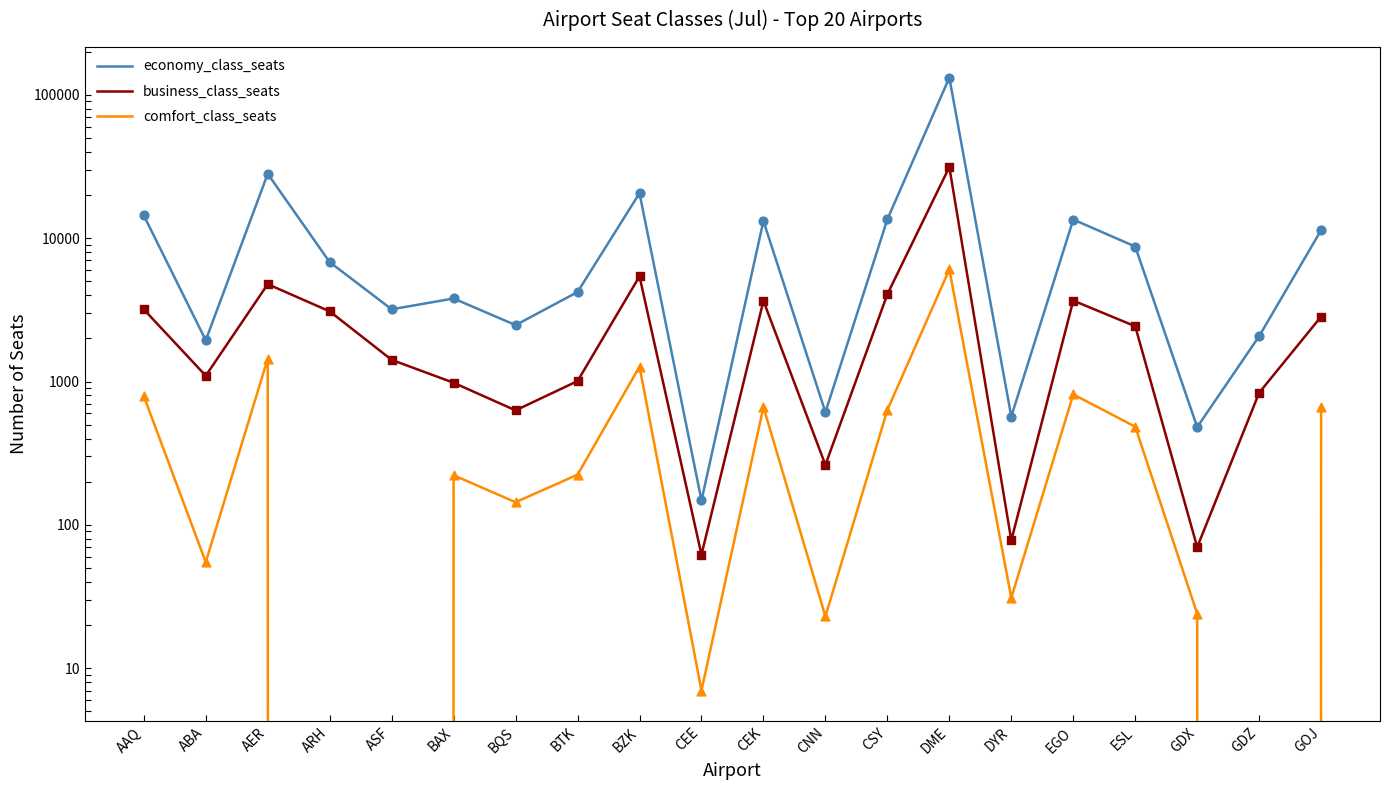

Which series contains the lowest Y value?

comfort_class_seats